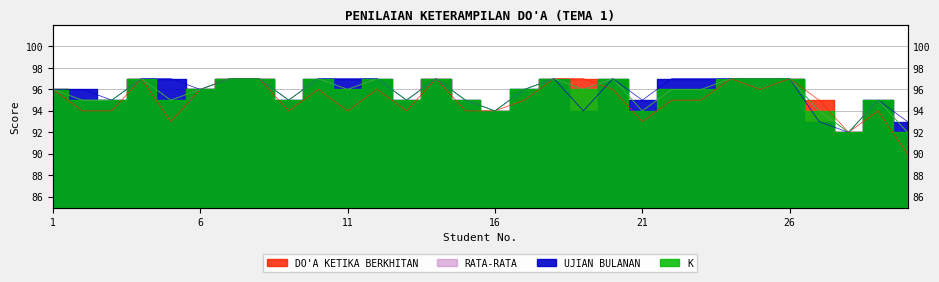

True or false: RATA-RATA and K cross at least once.

False